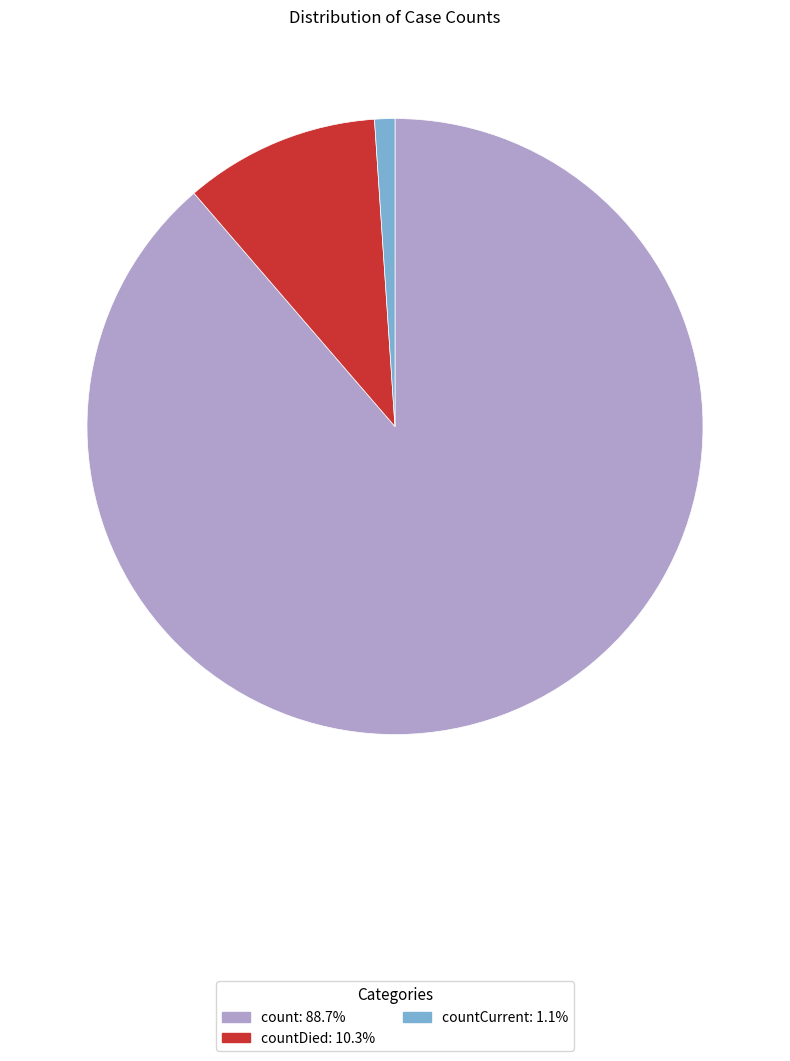

Is there any slice that represents more than half of the pie?

Yes